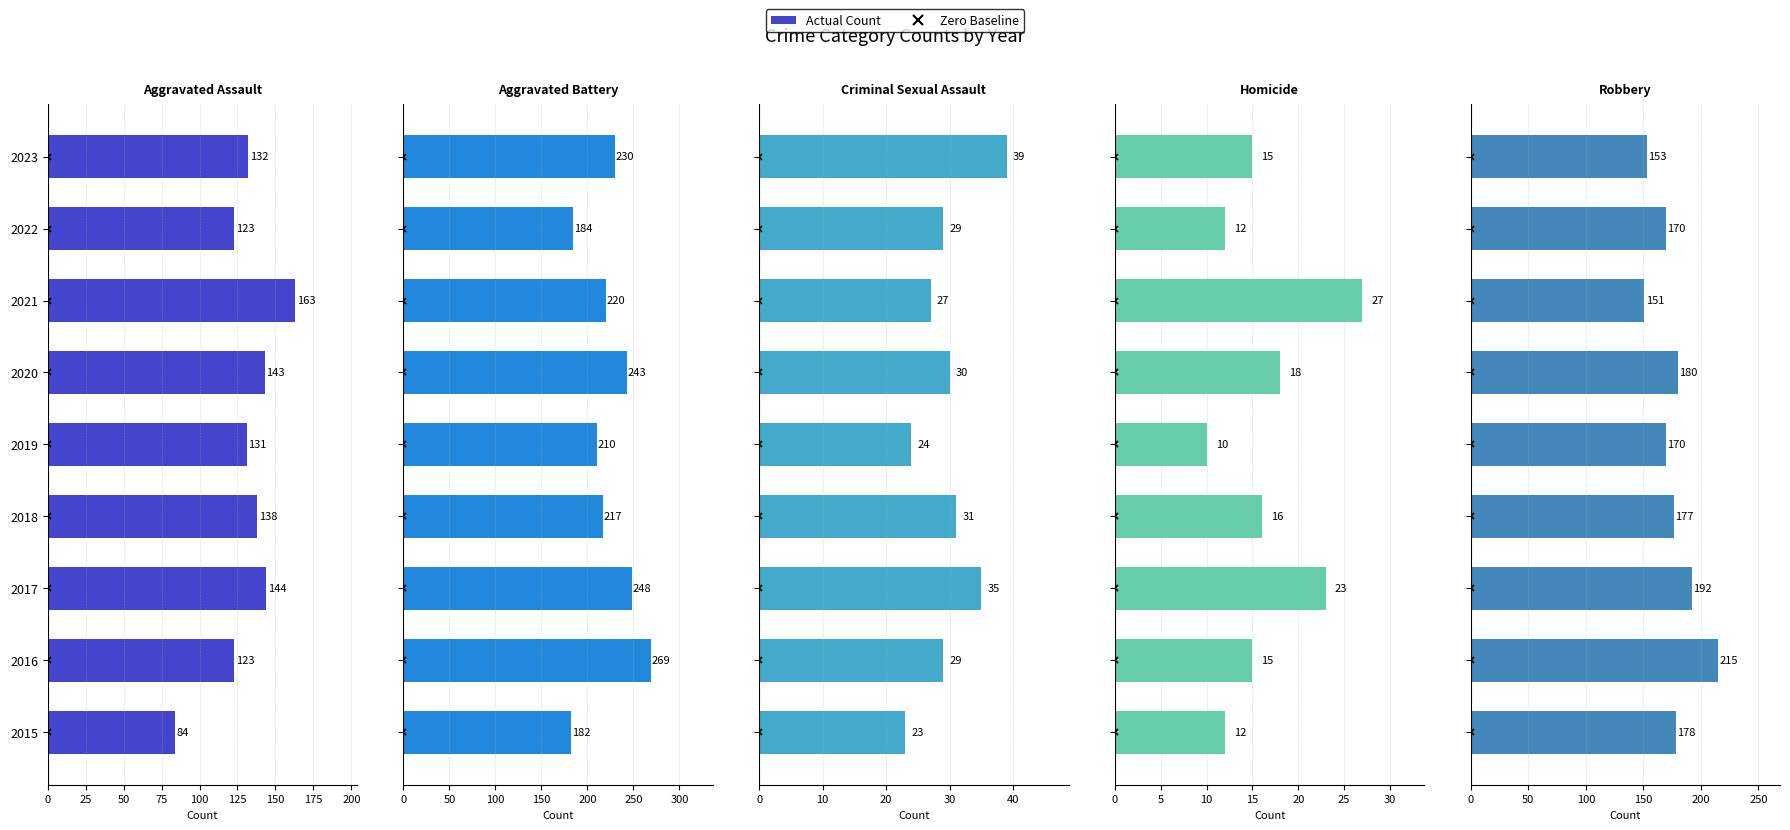

Does the chart contain any negative values?

No